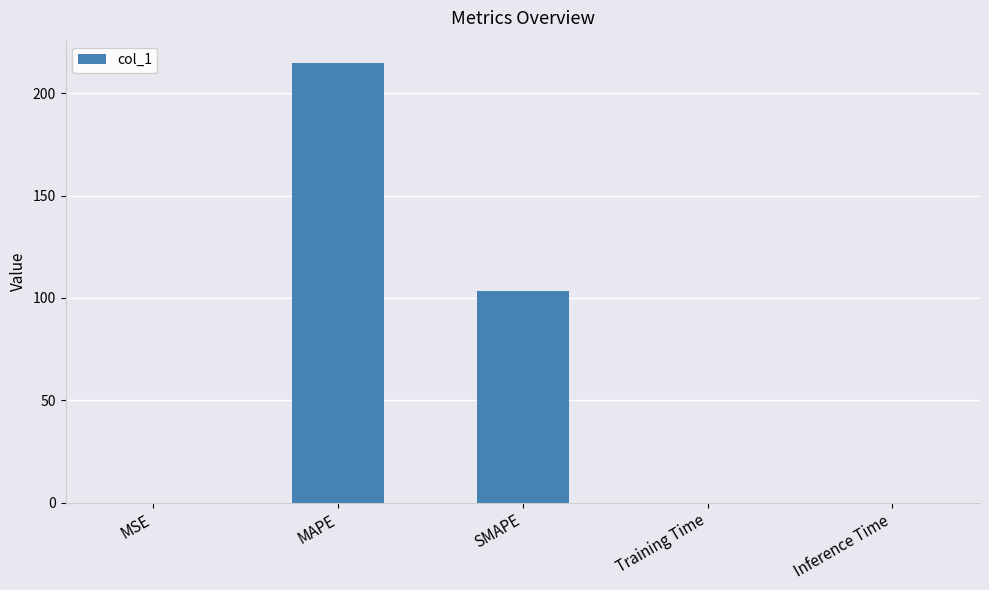

The chart shows a value of 63.1 at SMAPE. True or false?

False